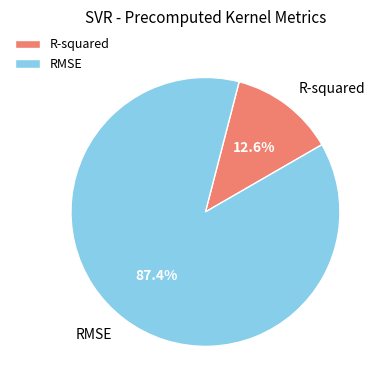

True or false: R-squared accounts for 26% of the total.

False